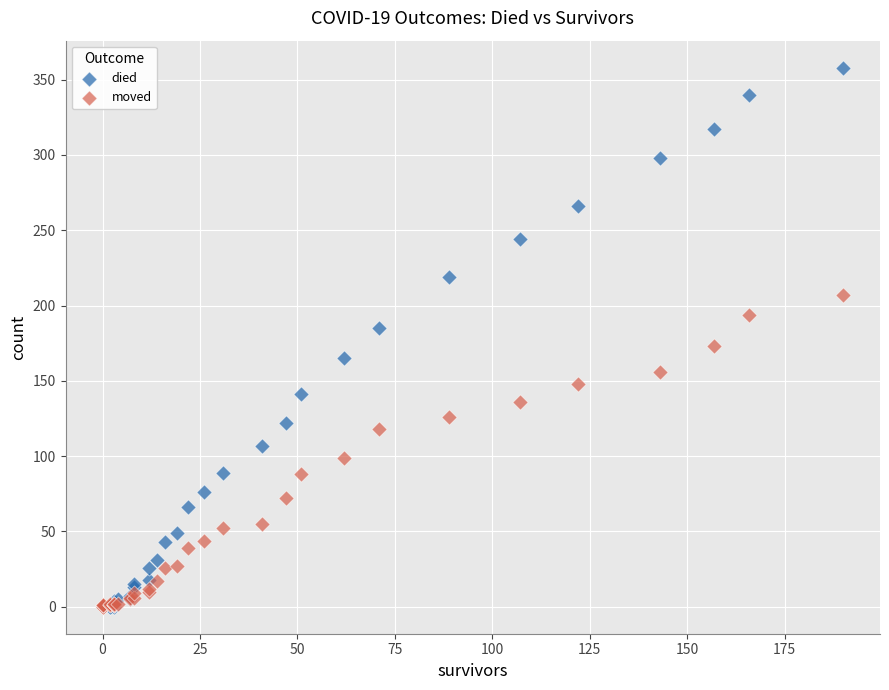

Which series has the largest Y range (max minus min)?

died